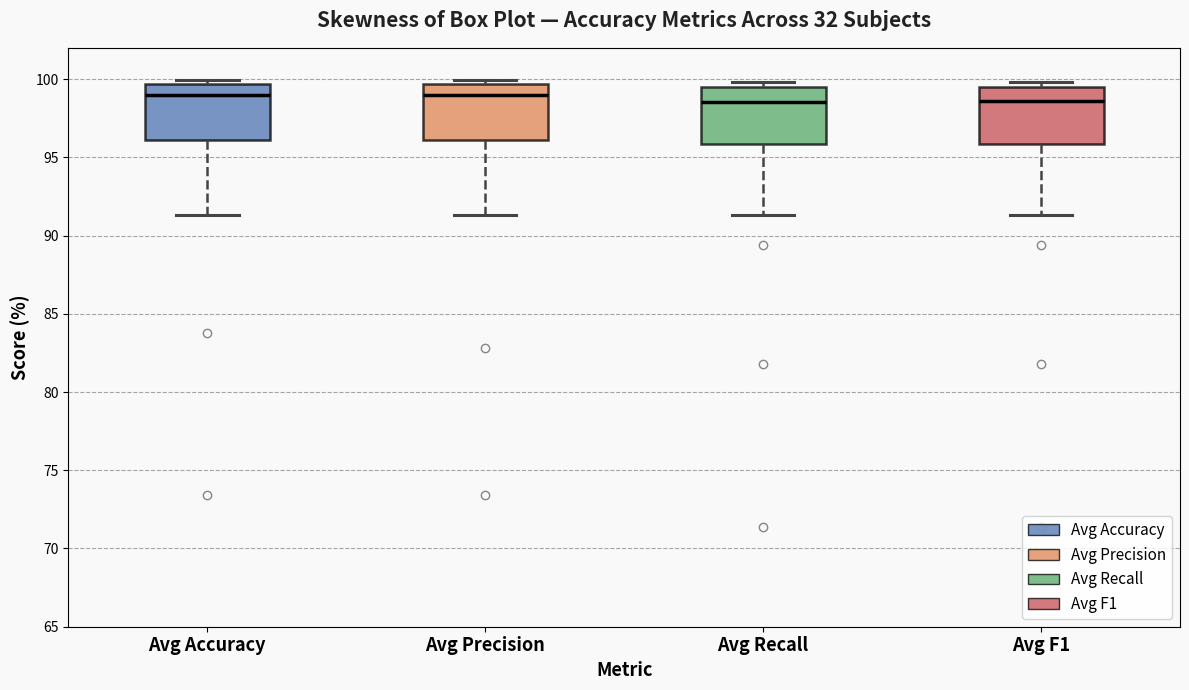

Reading left to right, read every box against the y-axis: the position of its median line, the range the box covers, and the ends of its whiskers. The values are not printed on the chart, so give them approximately, as read against the axis.

Avg Accuracy: median 99.0, box 96.0 to 99.5, whiskers 91.5 to 100.0
Avg Precision: median 99.0, box 96.0 to 99.5, whiskers 91.5 to 100.0
Avg Recall: median 98.5, box 96.0 to 99.5, whiskers 91.5 to 100.0
Avg F1: median 98.5, box 96.0 to 99.5, whiskers 91.5 to 100.0